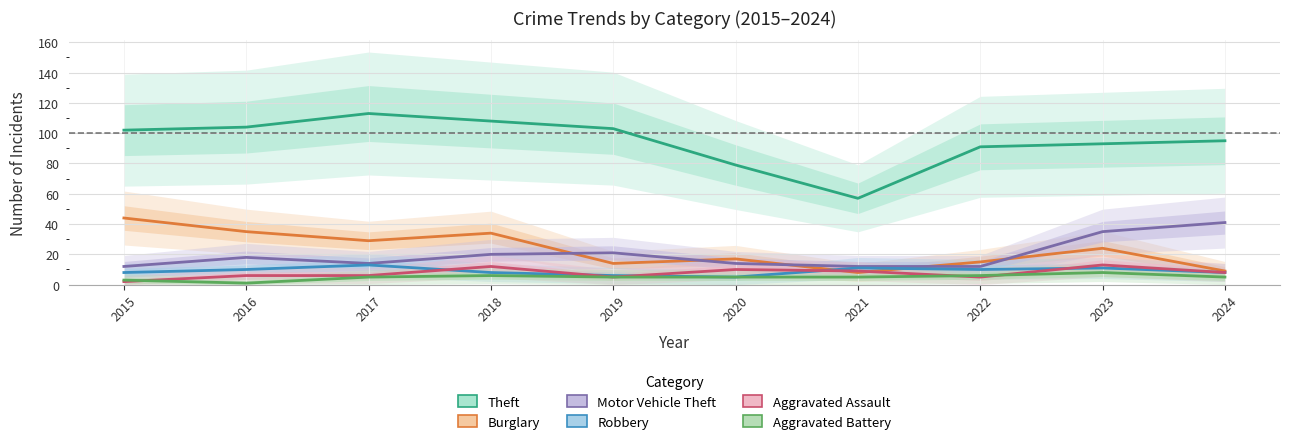

Rank the categories by Aggravated Assault value from highest to lowest.

2023, 2018, 2020, 2021, 2024, 2016, 2017, 2019, 2022, 2015